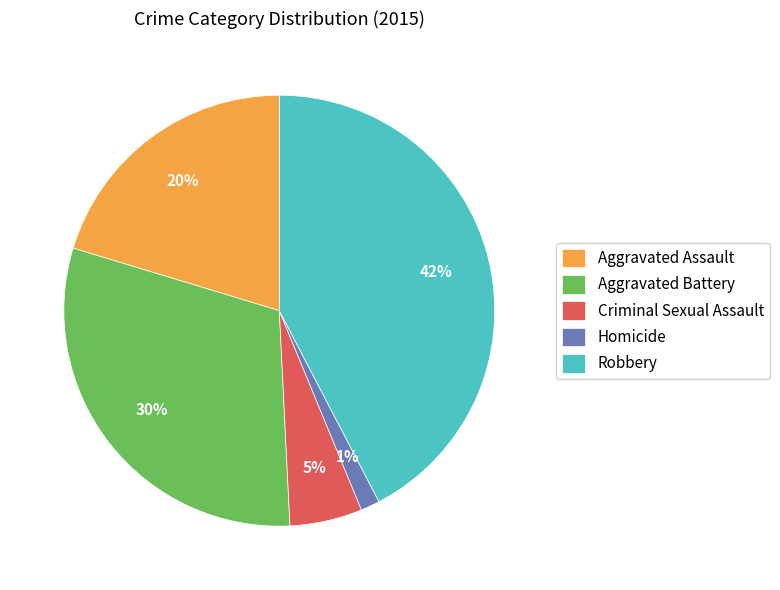

Combined, do Homicide and Aggravated Assault account for over 50%?

No